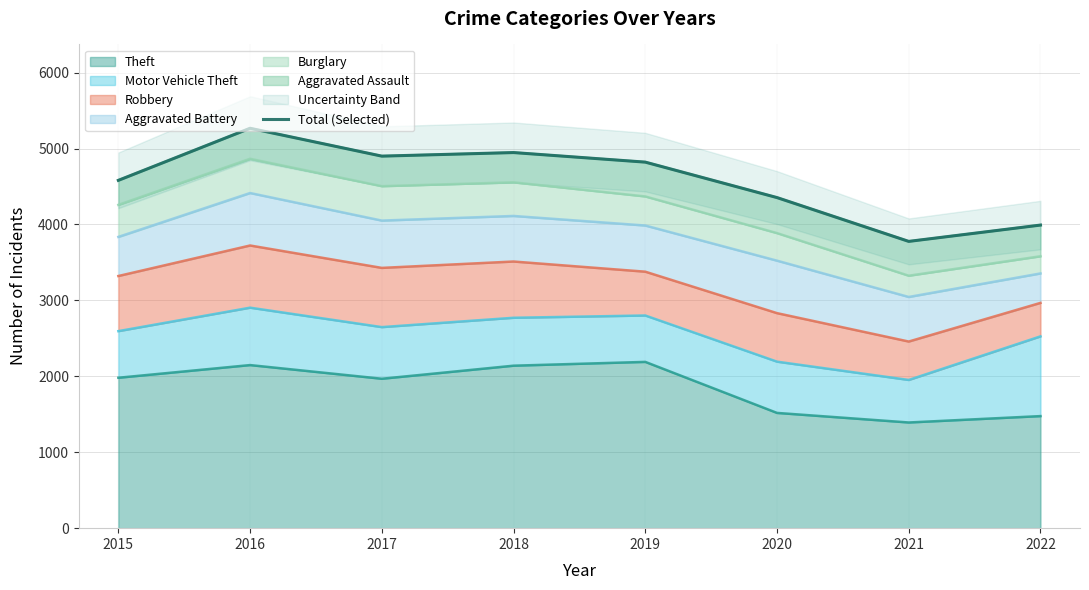

True or false: Theft has a value of 2148 at 2016.

True